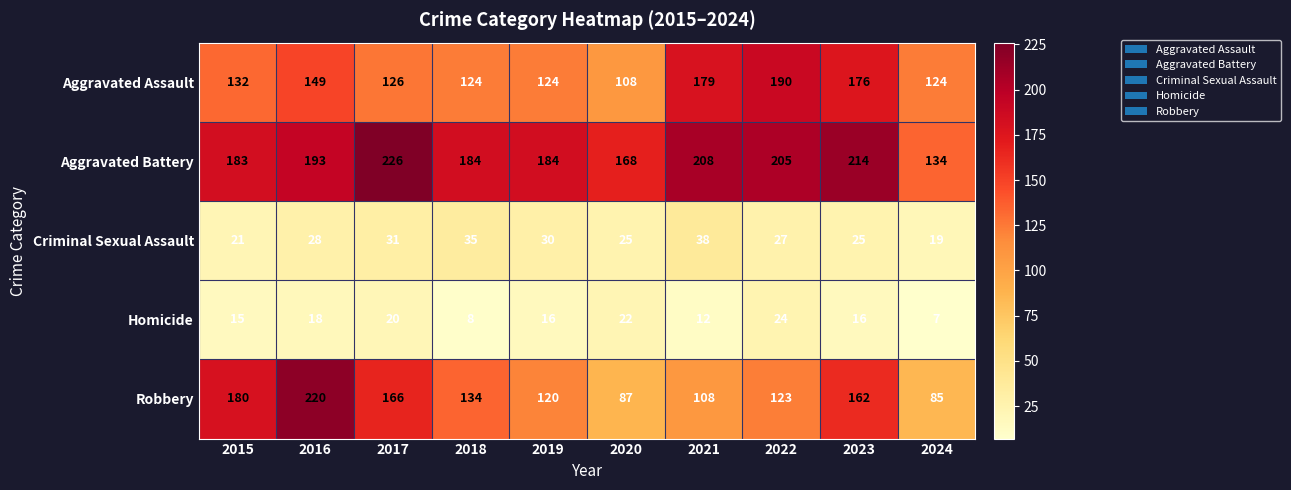

The value of Aggravated Assault at 2024 is 61. True or false?

False